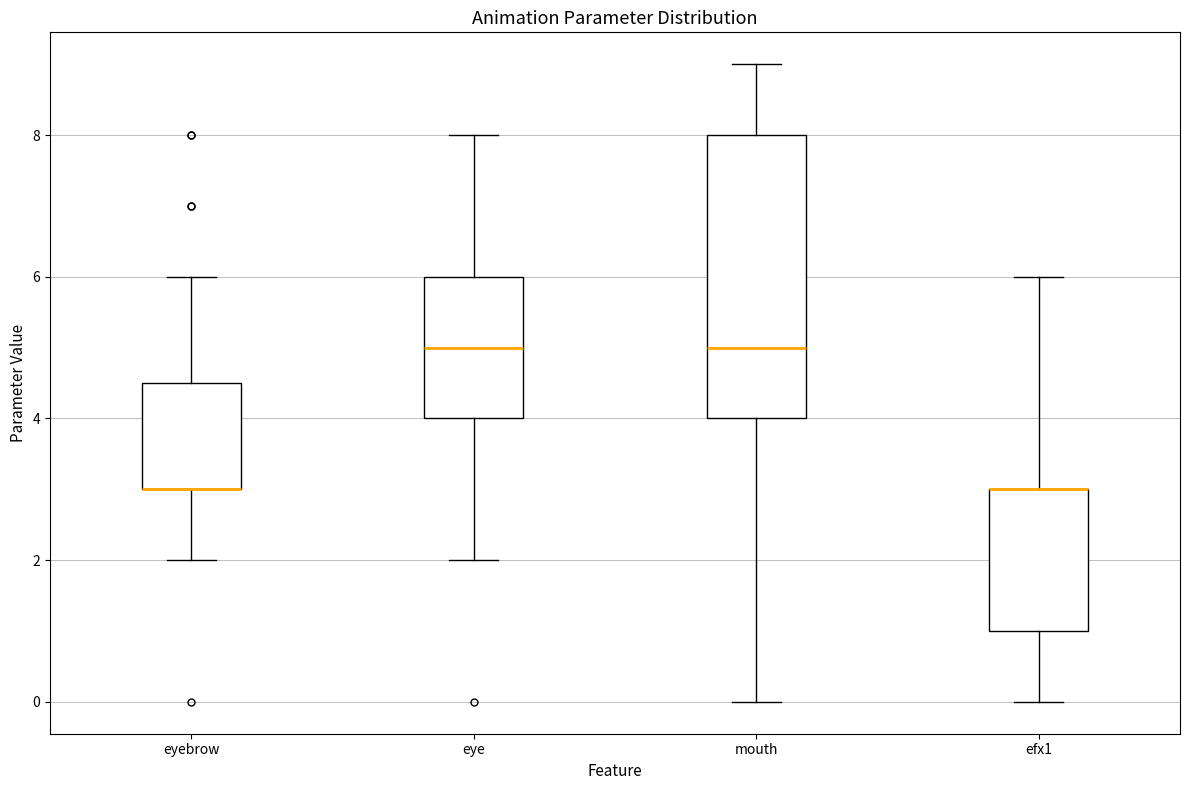

Reading left to right, transcribe this box plot: for each box, give where its median line is, the range the box spans, and where its two whiskers end, as read against the y-axis. The values are not printed on the chart, so give them approximately, as read against the axis.

eyebrow: median 3.0 (drawn on the box's lower edge), box 3.0 to 4.6, whiskers 2.0 to 6.0
eye: median 5.0, box 4.0 to 6.0, whiskers 2.0 to 8.0
mouth: median 5.0, box 4.0 to 8.0, whiskers 0.0 to 9.0
efx1: median 3.0 (drawn on the box's upper edge), box 1.0 to 3.0, whiskers 0.0 to 6.0